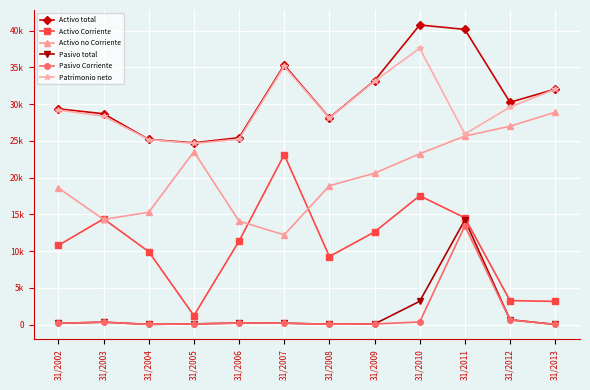

True or false: Pasivo Corriente has a value of 20 at 31/2004.

True